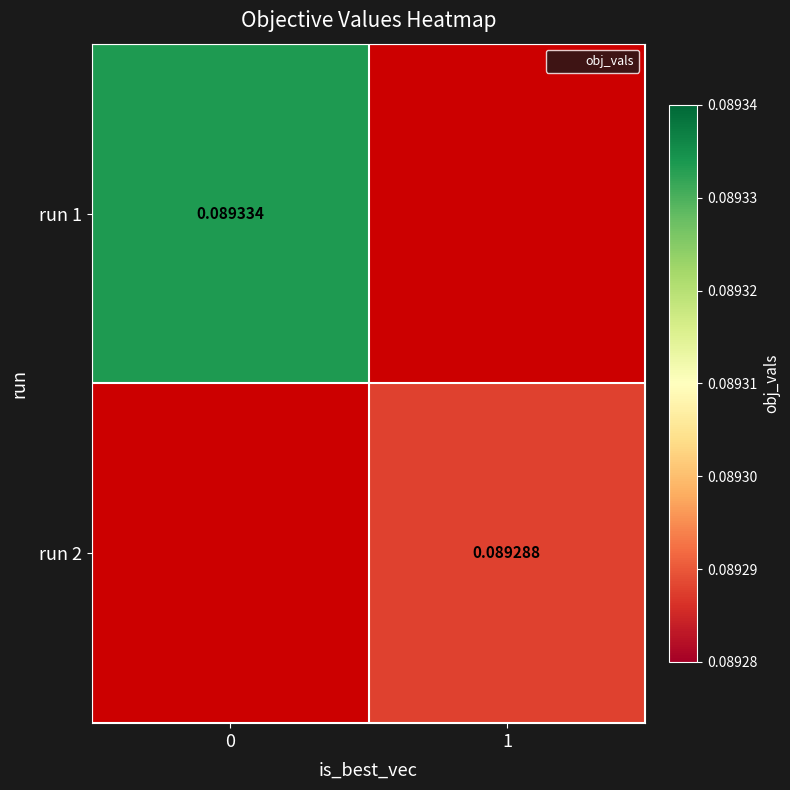

At how many categories does at least one series exceed 0?

2